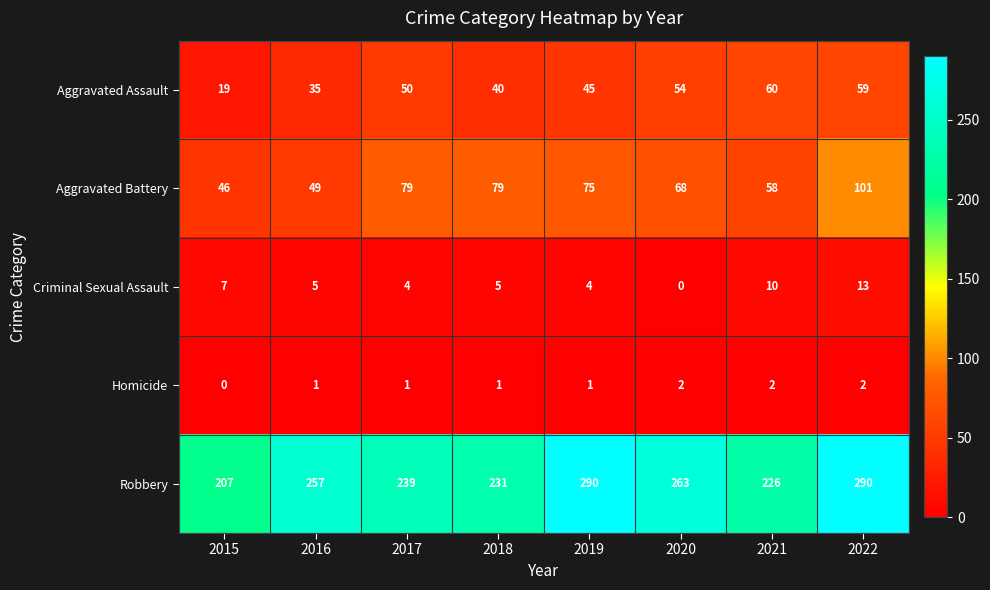

At which category is the sum across all series the highest?

2022